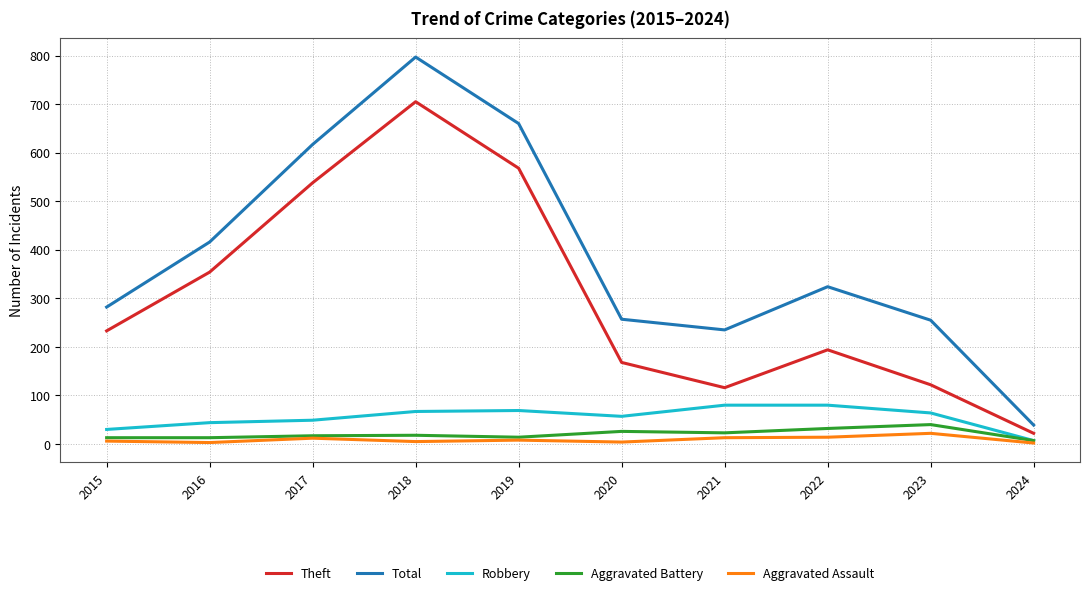

True or false: Total and Aggravated Assault intersect in this chart.

False